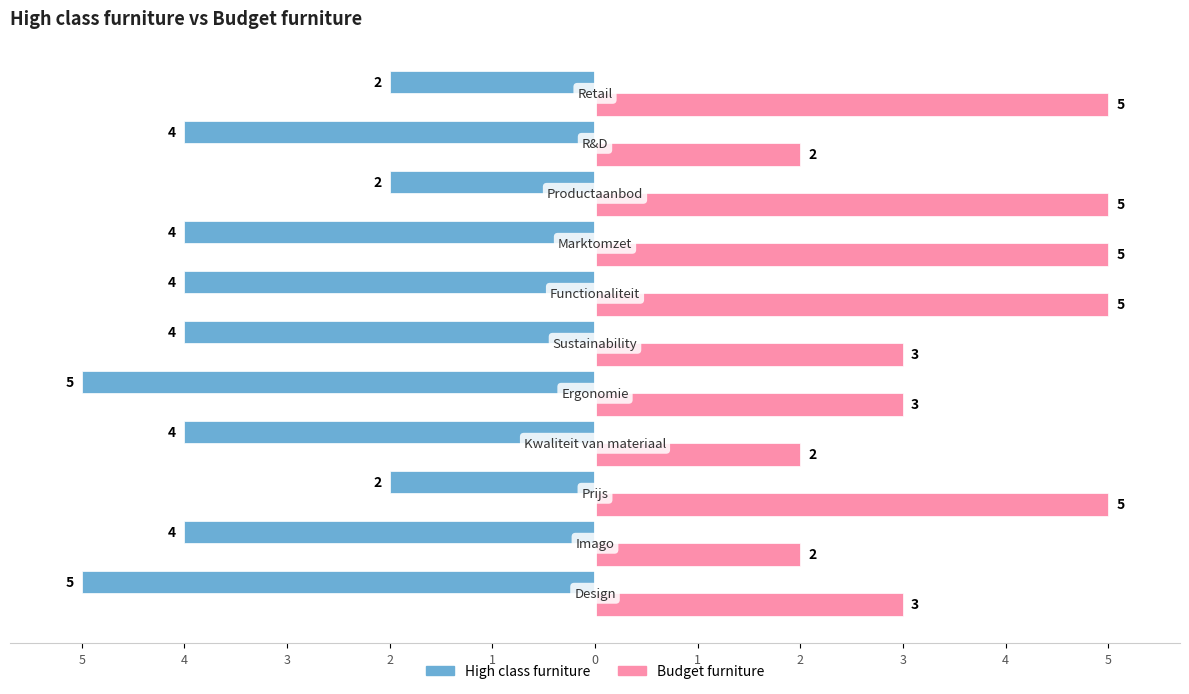

What are all the series names shown in the legend?

High class furniture, Budget furniture